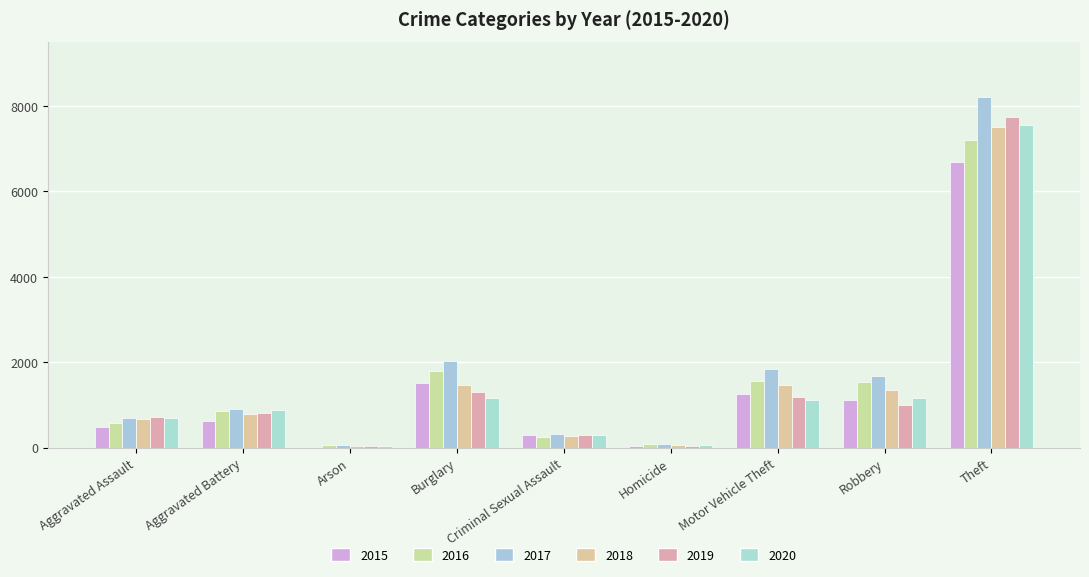

What is the sum of the 2015 values at Robbery and Burglary?

2653